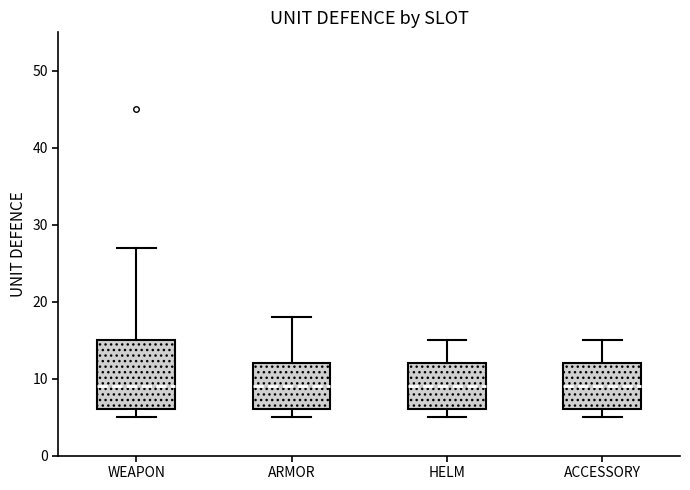

Reading left to right, read every box against the y-axis: the position of its median line, the range the box covers, and the ends of its whiskers. The values are not printed on the chart, so give them approximately, as read against the axis.

WEAPON: median 9, box 6 to 15, whiskers 5 to 27
ARMOR: median 9, box 6 to 12, whiskers 5 to 18
HELM: median 9, box 6 to 12, whiskers 5 to 15
ACCESSORY: median 9, box 6 to 12, whiskers 5 to 15